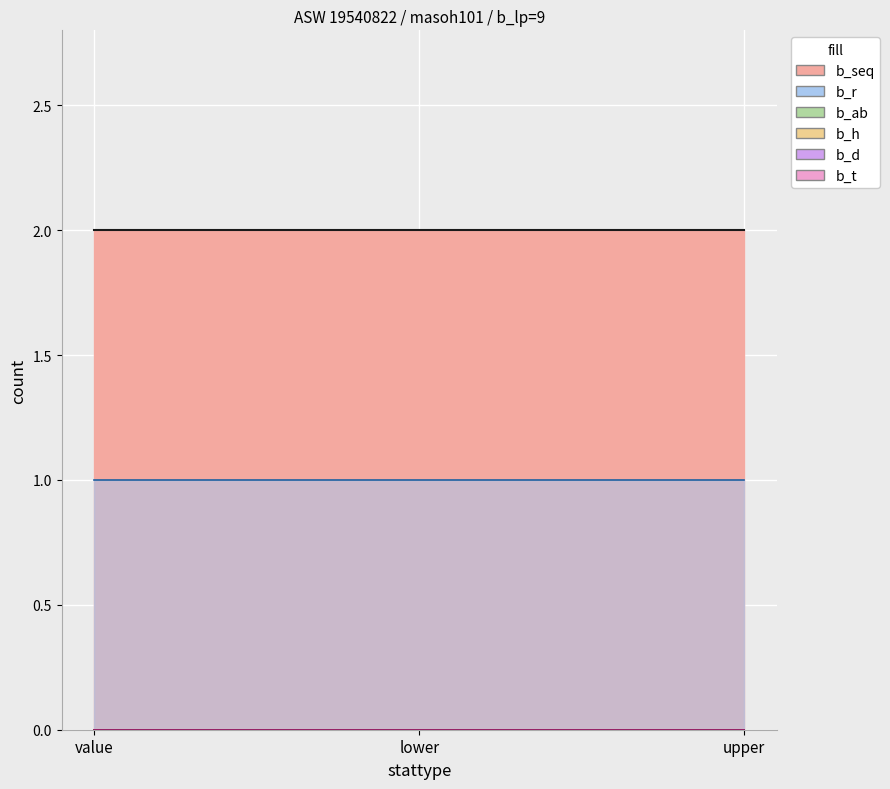

Rank the categories by b_ab value from highest to lowest.

value, lower, upper